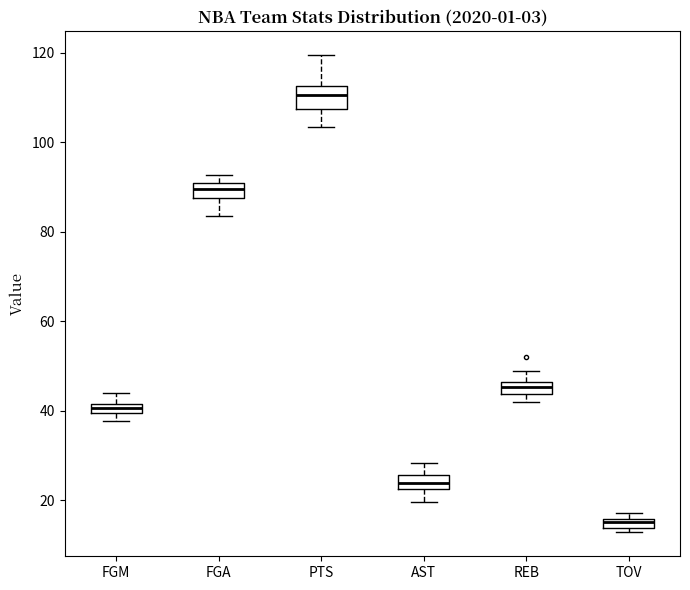

Where is the upper edge of the box for FGA on the y-axis? The values are not printed on the chart, so give them approximately, as read against the axis.

90